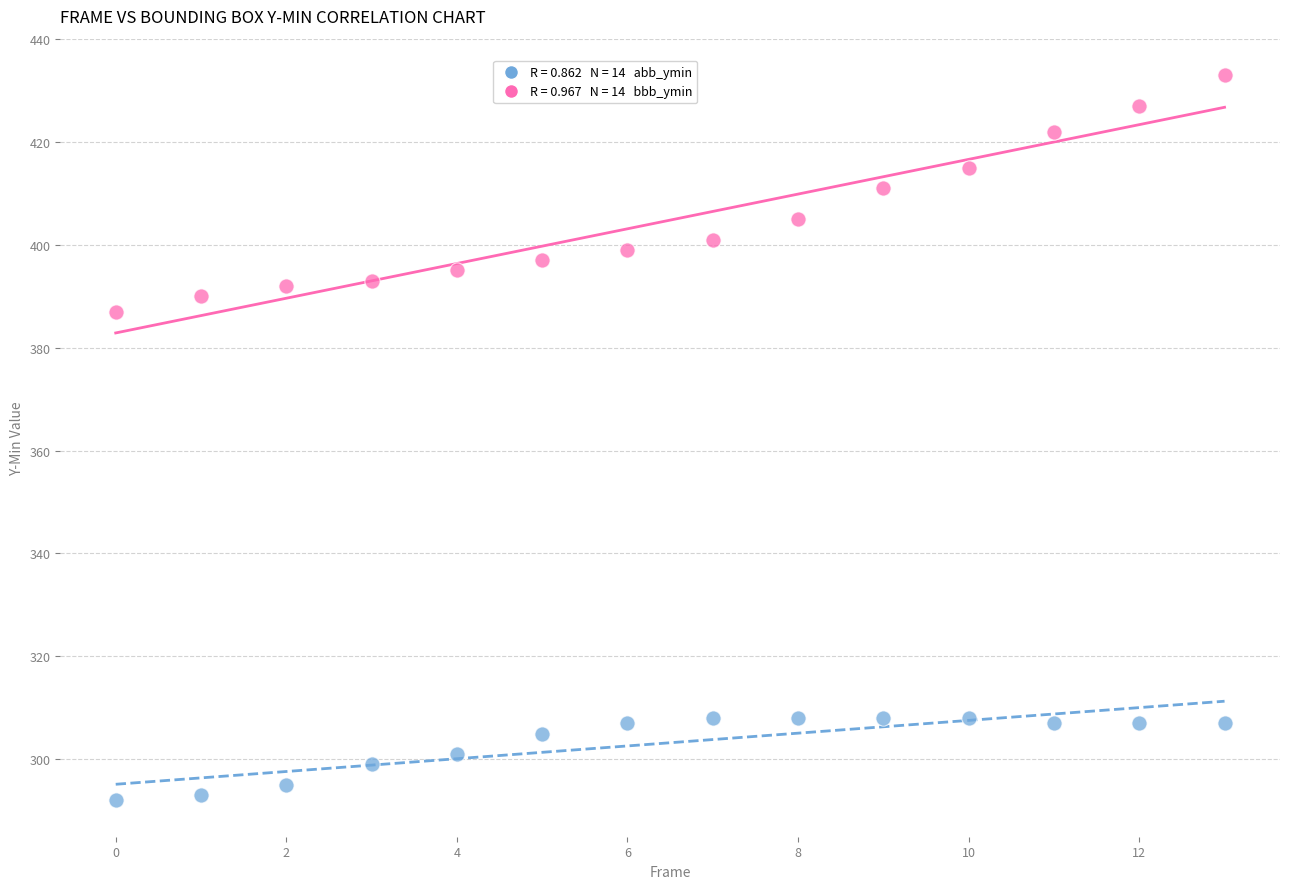

Across all data points, what is the range of Y values (max minus min)?

141